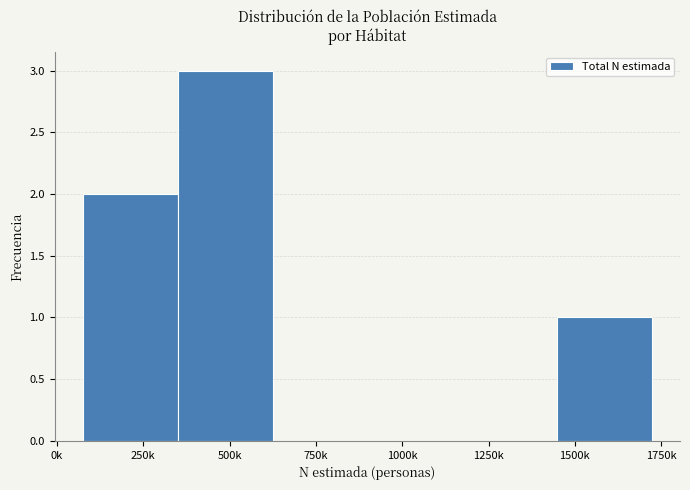

Reading left to right, extract all data points from this chart.

250k=2	500k=3	750k=0	1000k=0	1250k=0	1500k=1